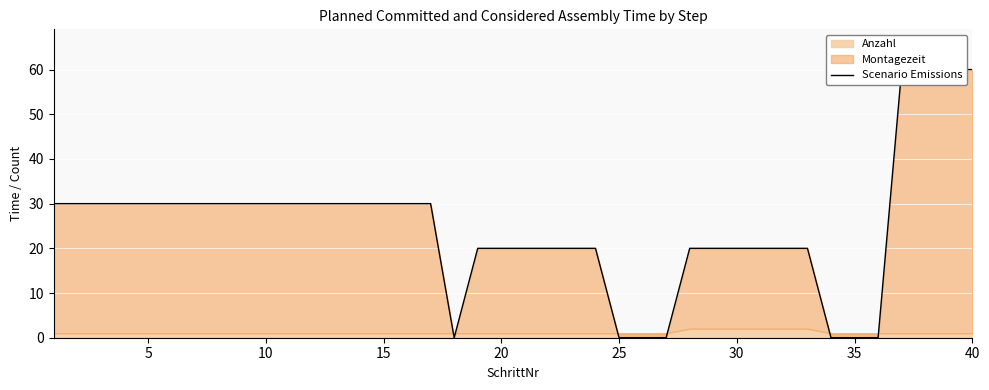

Is it true that the value at 10 is 42?

False